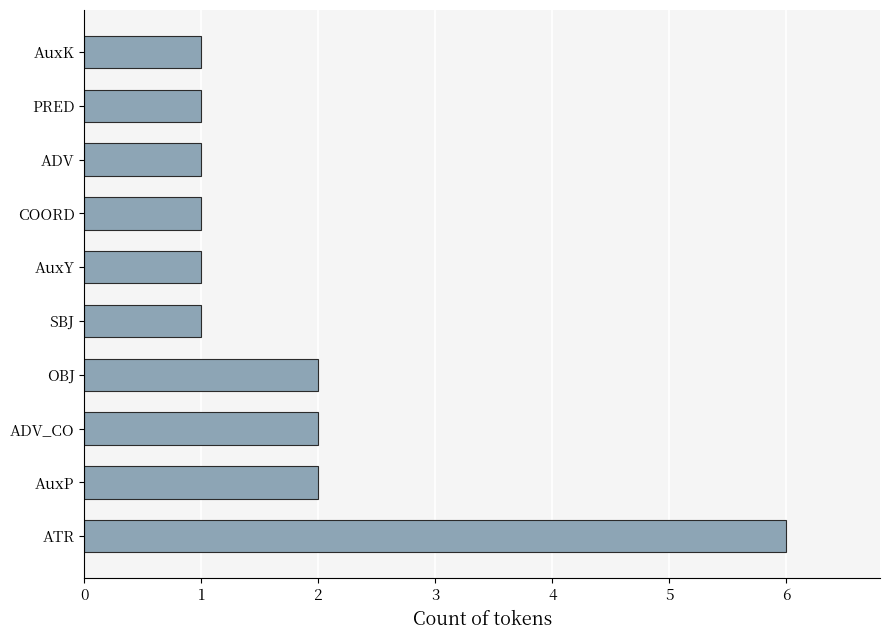

What is the difference between the maximum and minimum values?

5